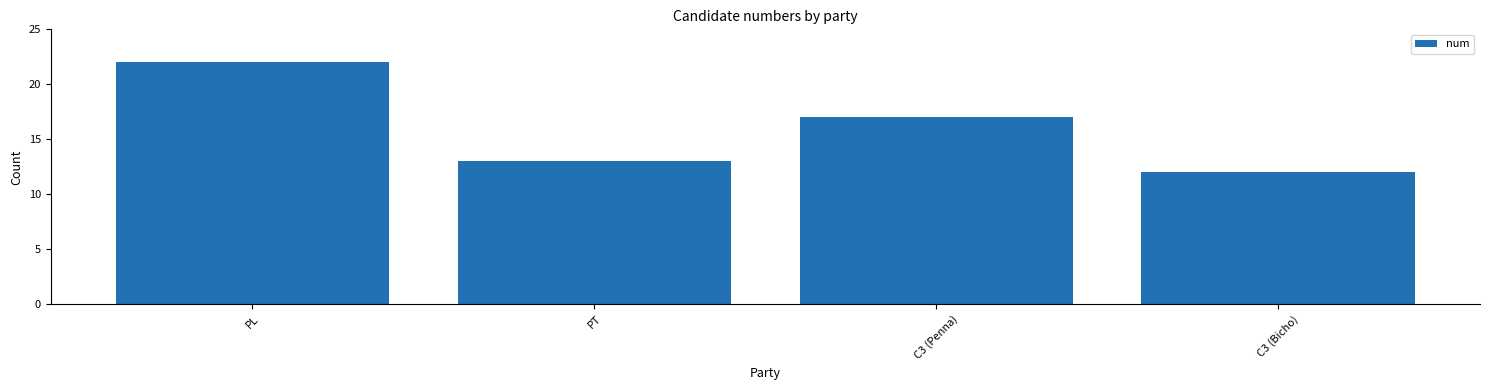

Are the bars grouped side by side (vs. stacked)?

No